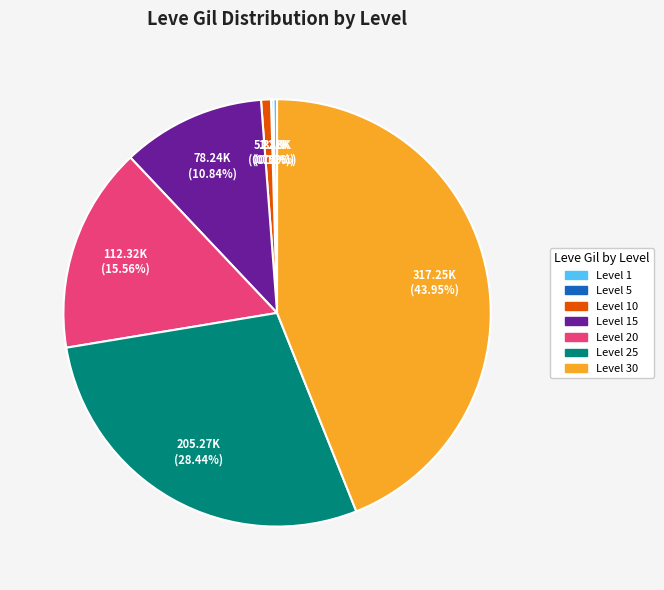

Is there a majority slice in this chart?

No